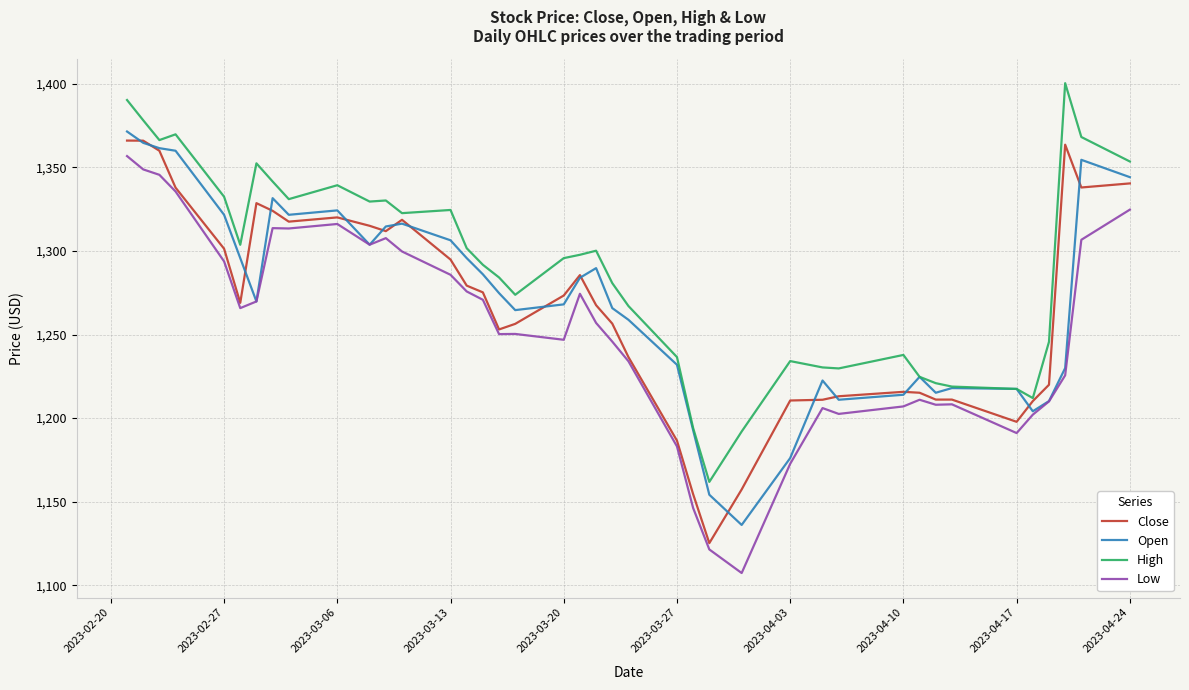

What is the maximum value shown in the chart?

1400.4